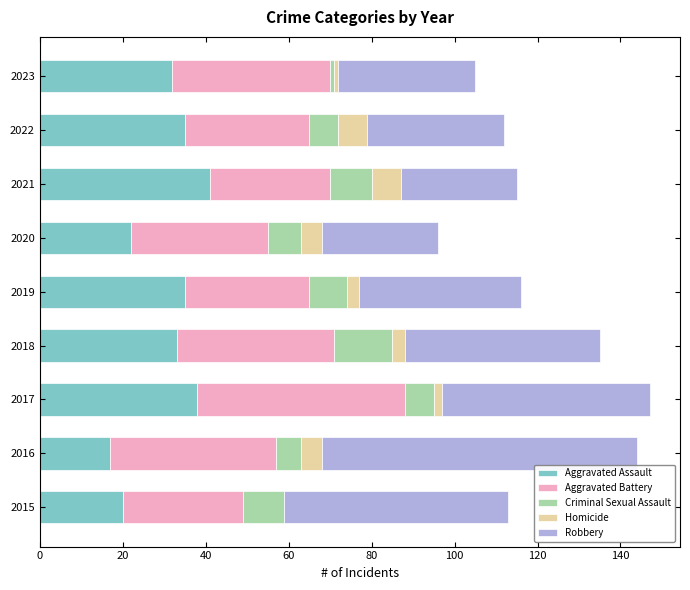

The Aggravated Assault series shows 11 at 2015. True or false?

False